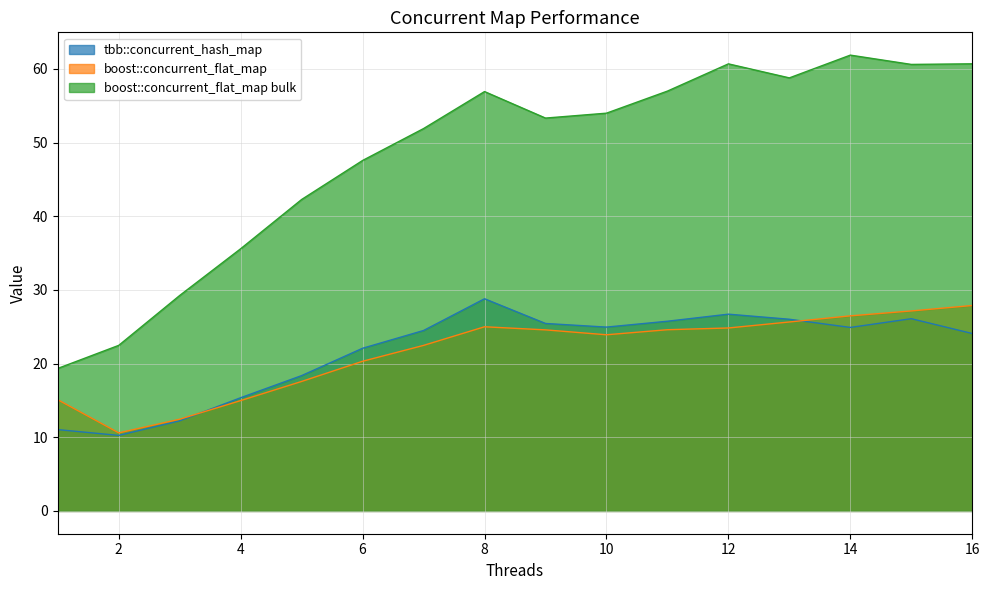

True or false: boost::concurrent_flat_map bulk and tbb::concurrent_hash_map intersect in this chart.

False